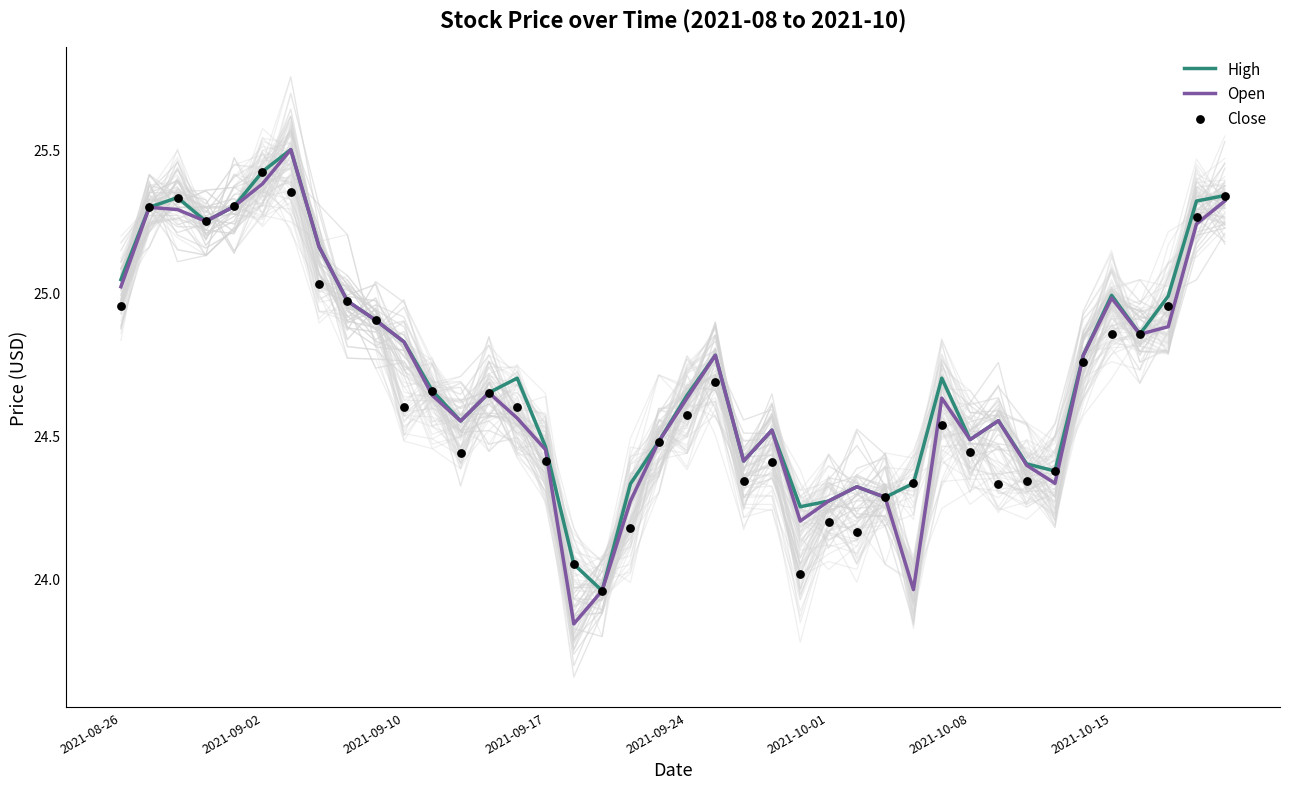

Which series has the largest Y range (max minus min)?

Open